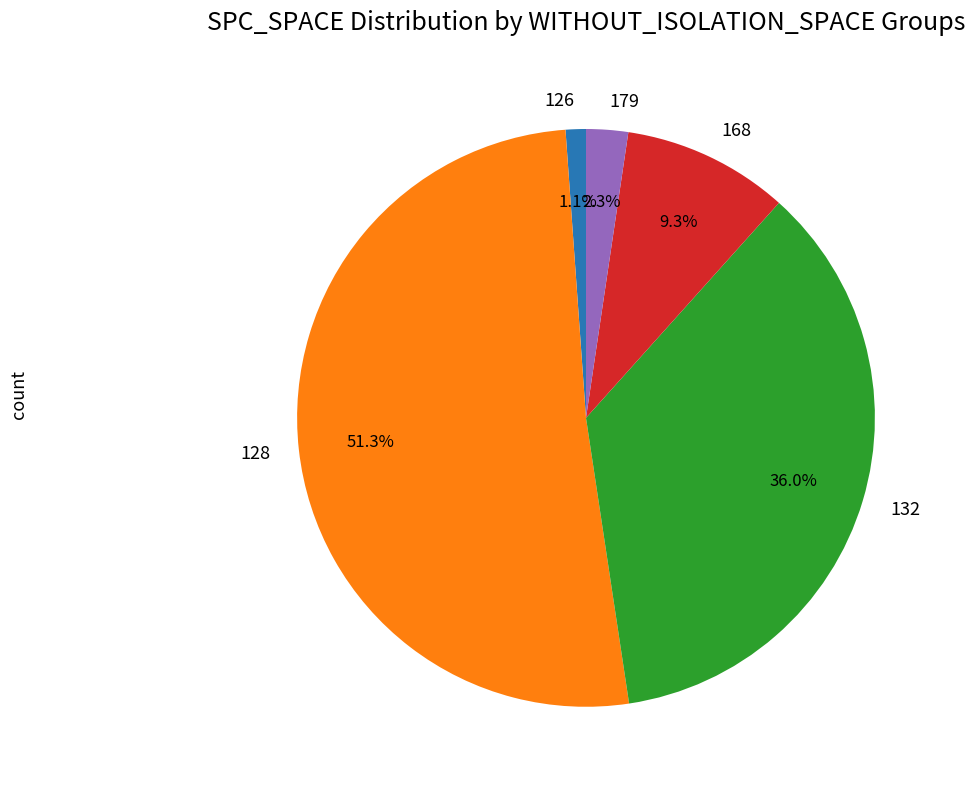

What percentage do 132 and 126 together represent?

37.1%